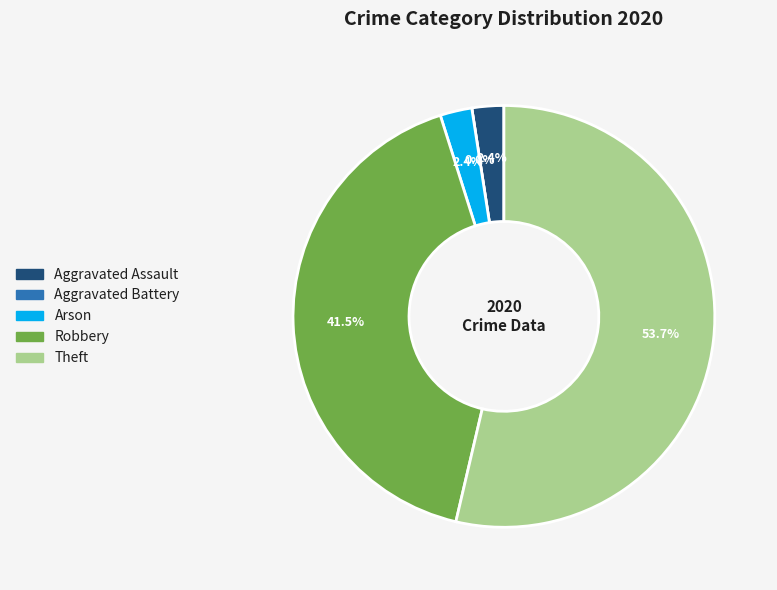

True or false: Theft accounts for 54% of the total.

True